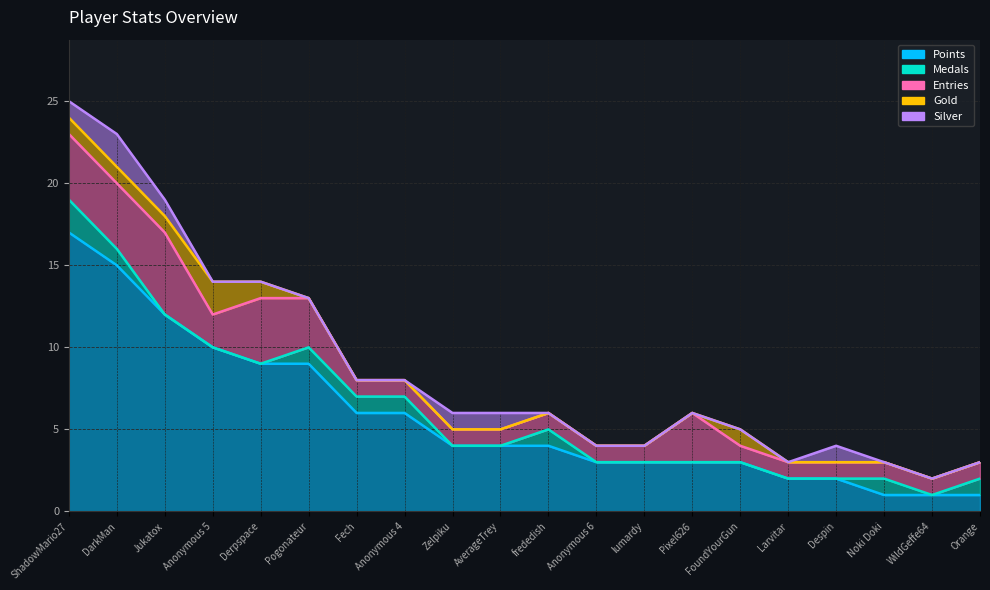

Does the chart have visible grid lines?

Yes